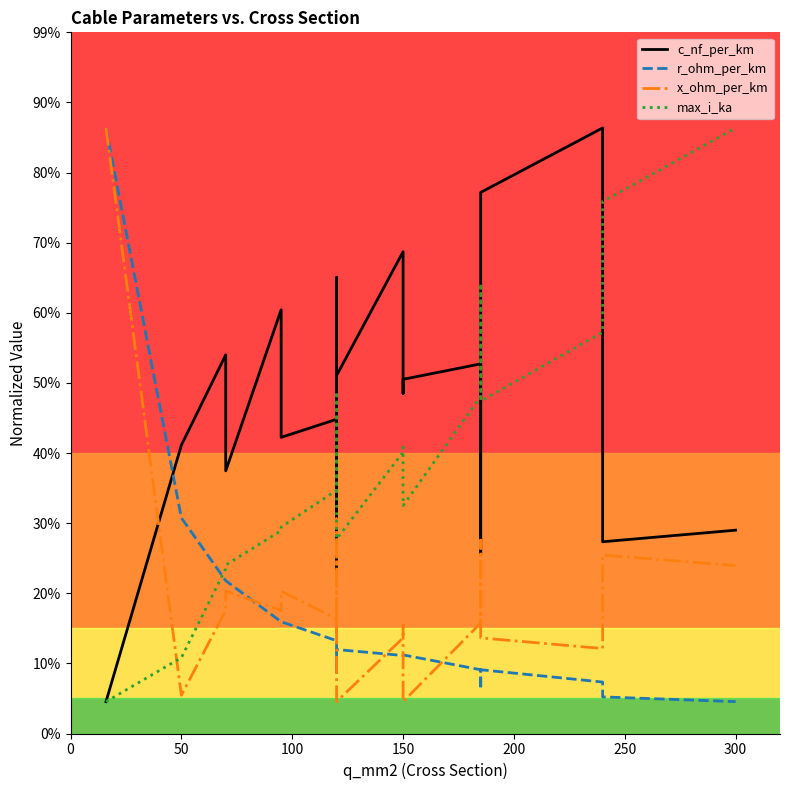

What is the smallest value displayed?

0.1